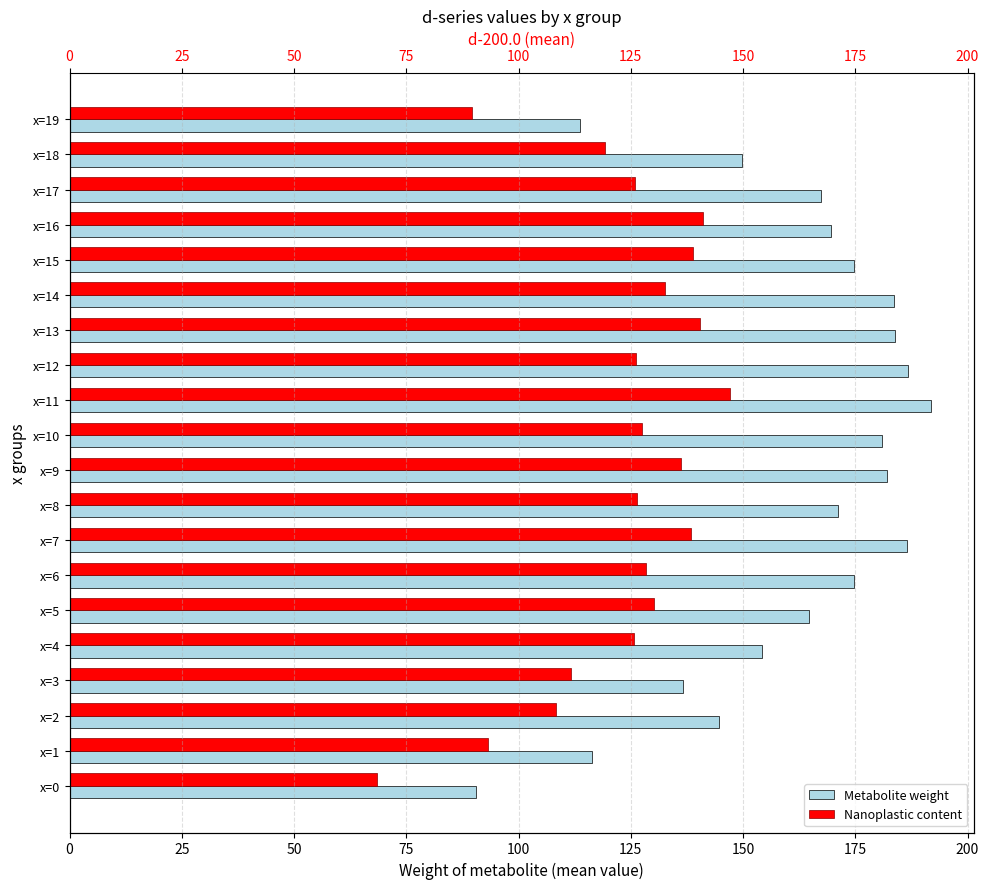

What is the approximate value of Metabolite weight at x=11?

191.8